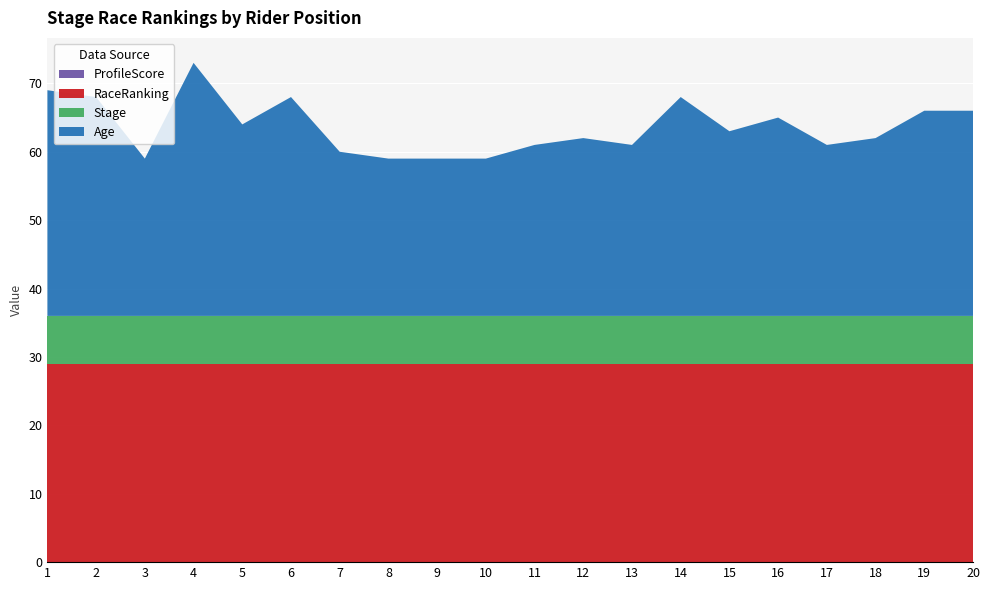

Reading right to left, extract all data points from this chart.

ProfileScore: 20=0	19=0	18=0	17=0	16=0	15=0	14=0	13=0	12=0	11=0	10=0	9=0	8=0	7=0	6=0	5=0	4=0	3=0	2=0	1=0
RaceRanking: 20=29	19=29	18=29	17=29	16=29	15=29	14=29	13=29	12=29	11=29	10=29	9=29	8=29	7=29	6=29	5=29	4=29	3=29	2=29	1=29
Stage: 20=7	19=7	18=7	17=7	16=7	15=7	14=7	13=7	12=7	11=7	10=7	9=7	8=7	7=7	6=7	5=7	4=7	3=7	2=7	1=7
Age: 20=30	19=30	18=26	17=25	16=29	15=27	14=32	13=25	12=26	11=25	10=23	9=23	8=23	7=24	6=32	5=28	4=37	3=23	2=32	1=33